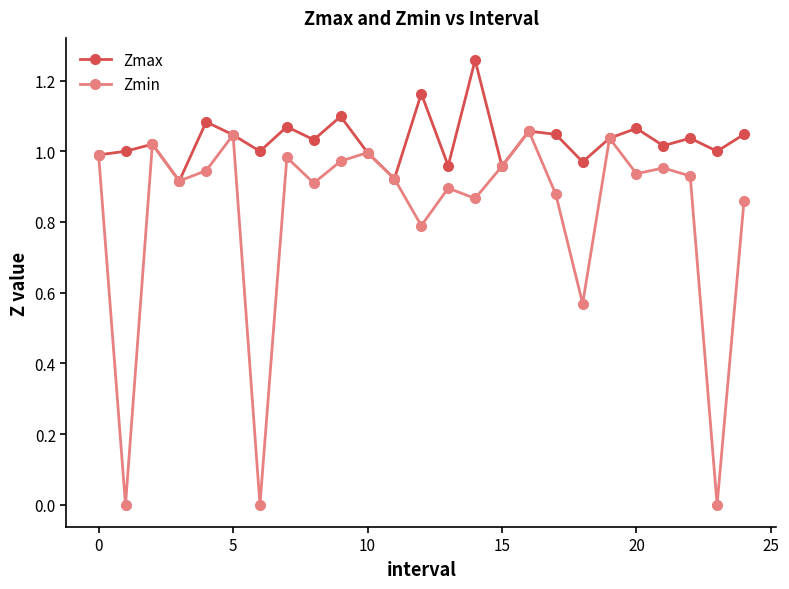

Which series has the largest range (max minus min)?

Zmin